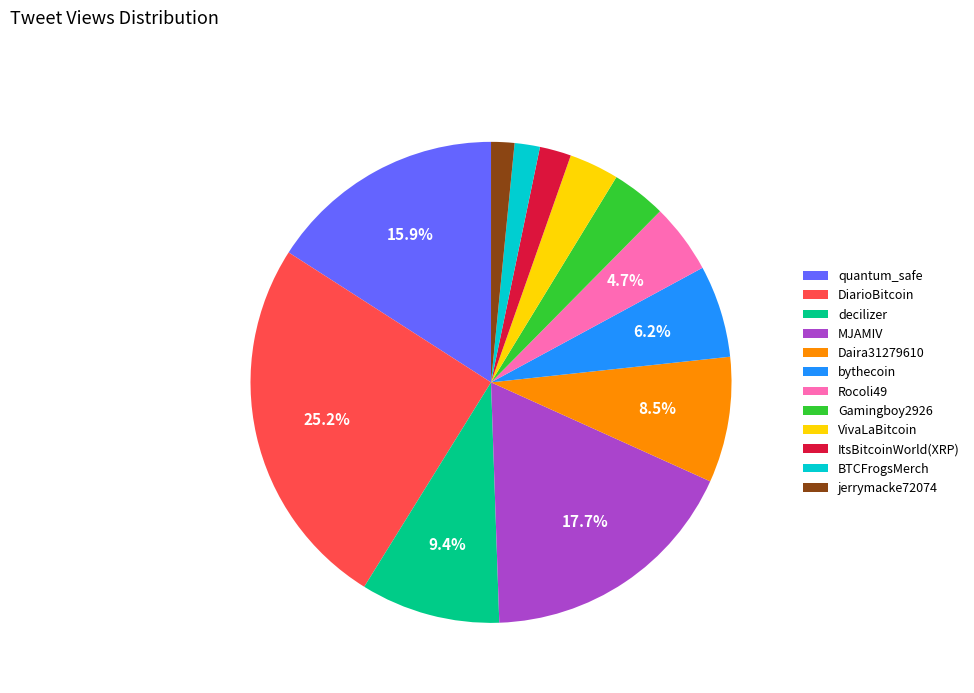

What portion of the pie excludes bythecoin?

93.8%